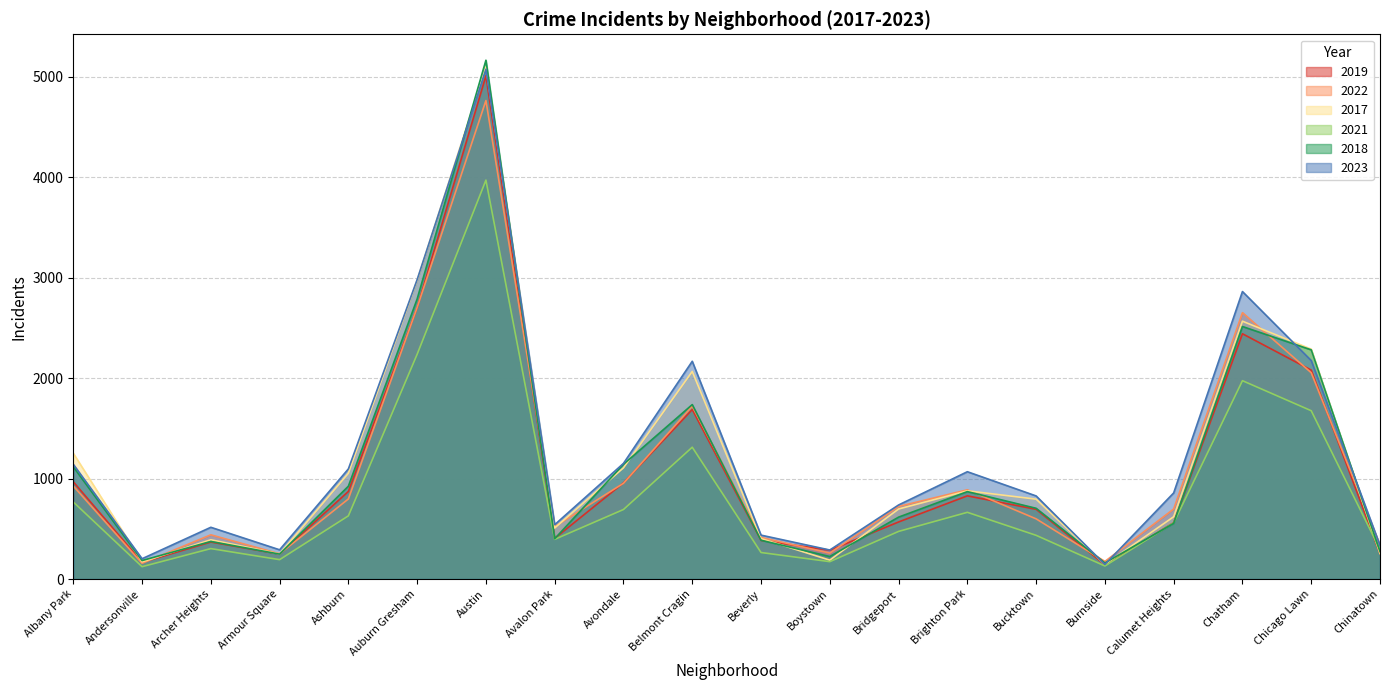

Reading right to left, transcribe all the data shown in this chart.

2019: 253	2079	2441	561	142	694	828	568	287	385	1687	957	405	5008	2700	872	249	368	166	968
2022: 338	2053	2651	697	175	599	888	722	258	414	1720	953	522	4762	2702	797	251	440	157	926
2017: 253	2288	2566	620	145	795	878	697	188	403	2066	1107	508	5096	2973	1053	250	391	171	1252
2021: 293	1675	1974	559	130	435	664	474	173	264	1312	692	395	3970	2237	629	193	303	123	767
2018: 273	2281	2513	554	160	704	870	616	224	386	1736	1142	401	5163	2787	924	248	374	184	1117
2023: 335	2174	2861	857	145	827	1068	737	289	437	2167	1151	541	5073	2980	1096	291	515	202	1142